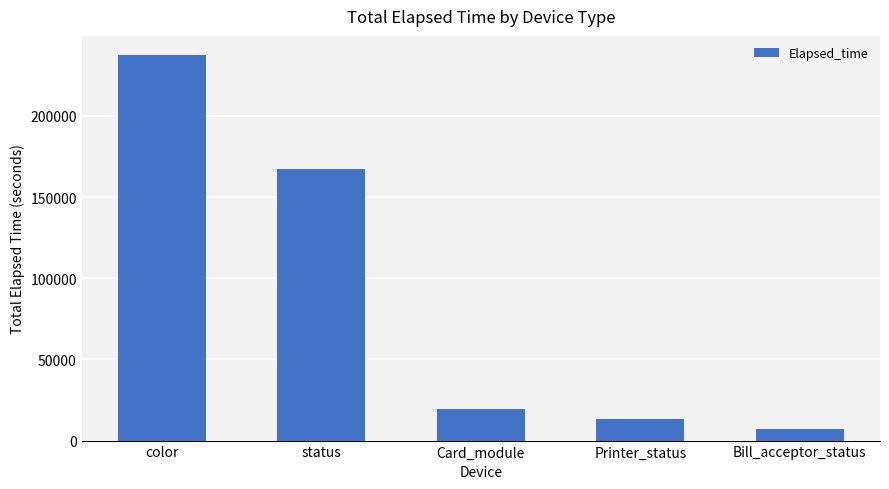

What is the label of the 4th bar from the left?

Printer_status